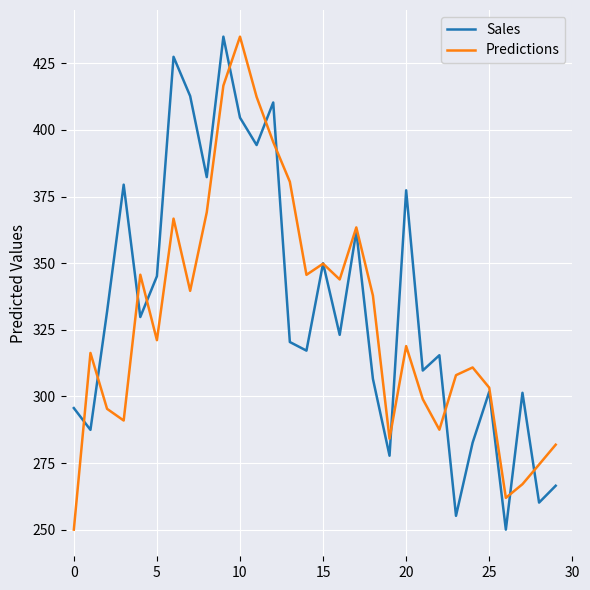

How many distinct data groups are displayed?

2